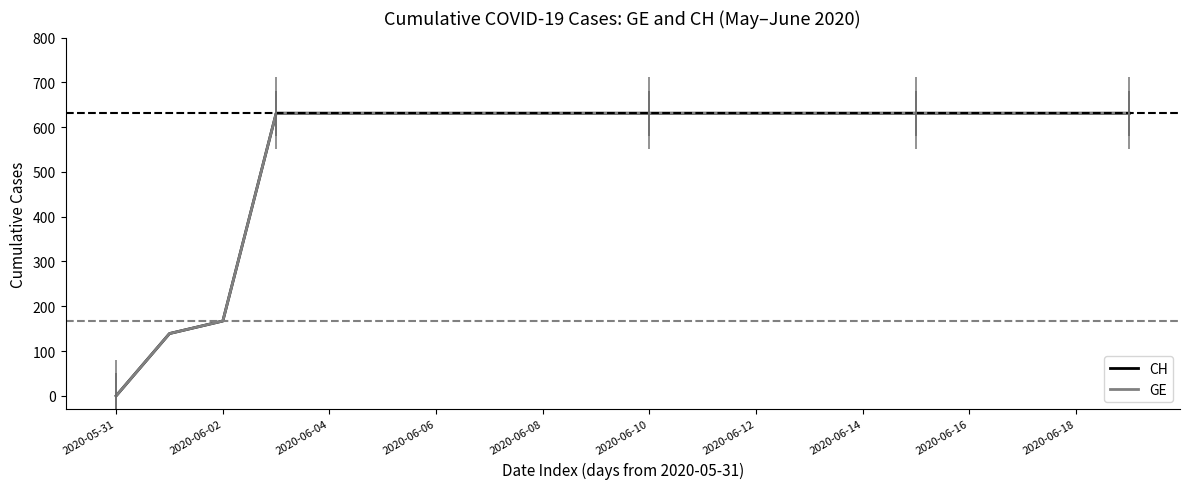

True or false: GE has more than 1 interior local peaks.

False